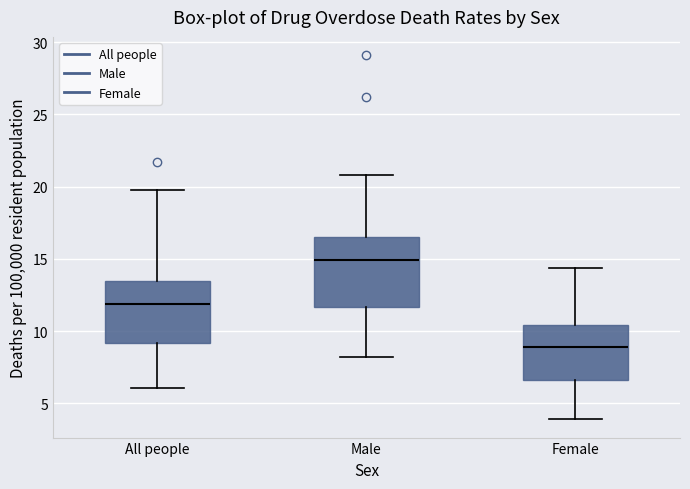

Comparing the boxes themselves (not the whiskers), which one is the tallest?

Male